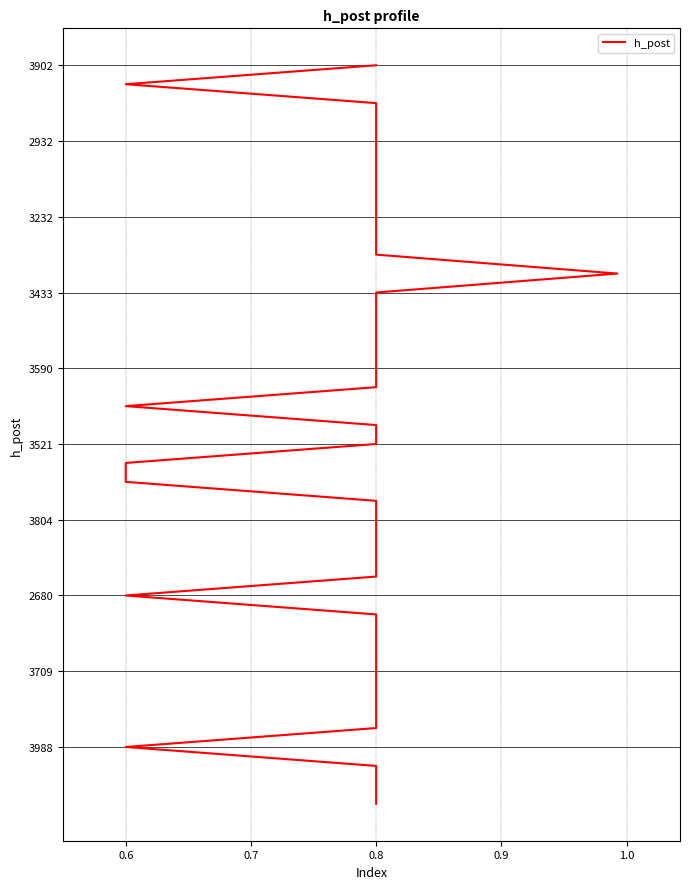

Which has a higher value, 0.8 or 0.6?

0.8